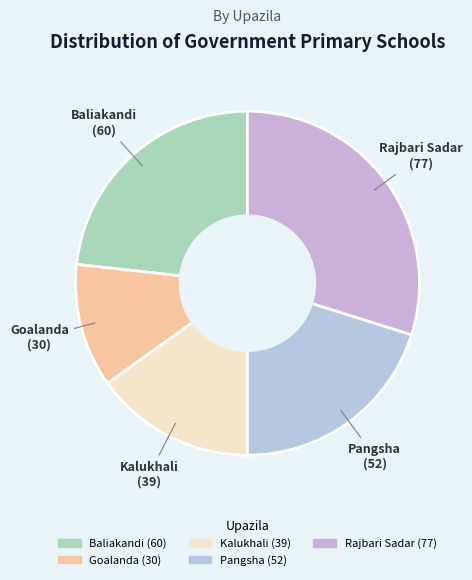

The Pangsha slice represents 6% of the pie. True or false?

False